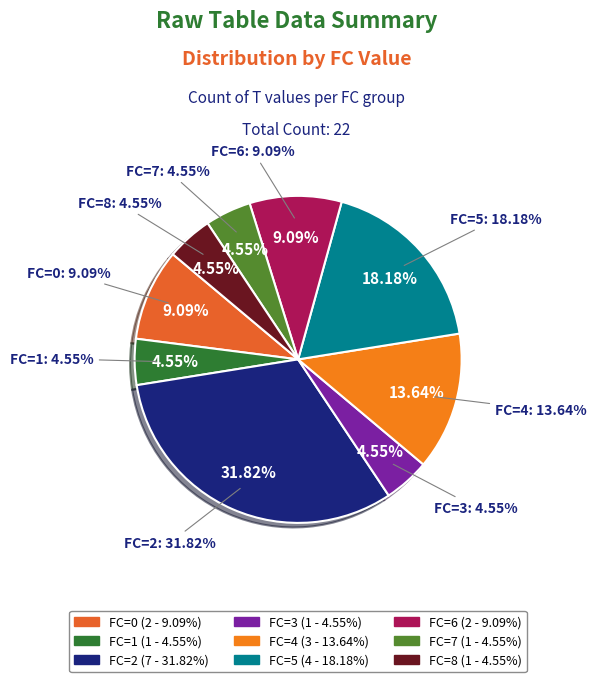

Between FC=1 and FC=0, which is larger?

FC=0